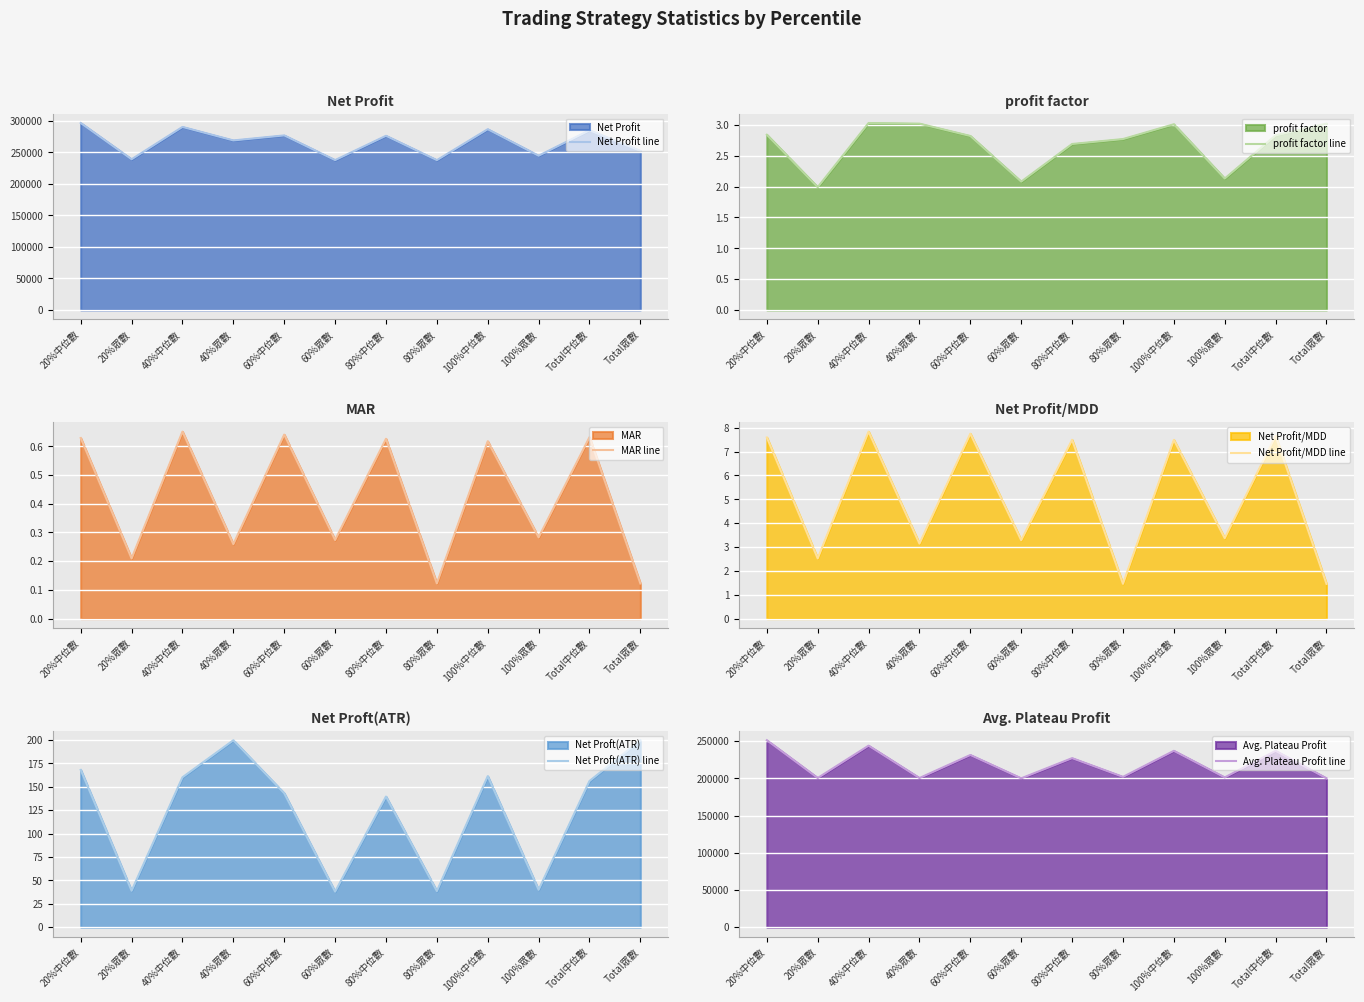

True or false: Net Profit line and Avg. Plateau Profit line cross at least once.

False